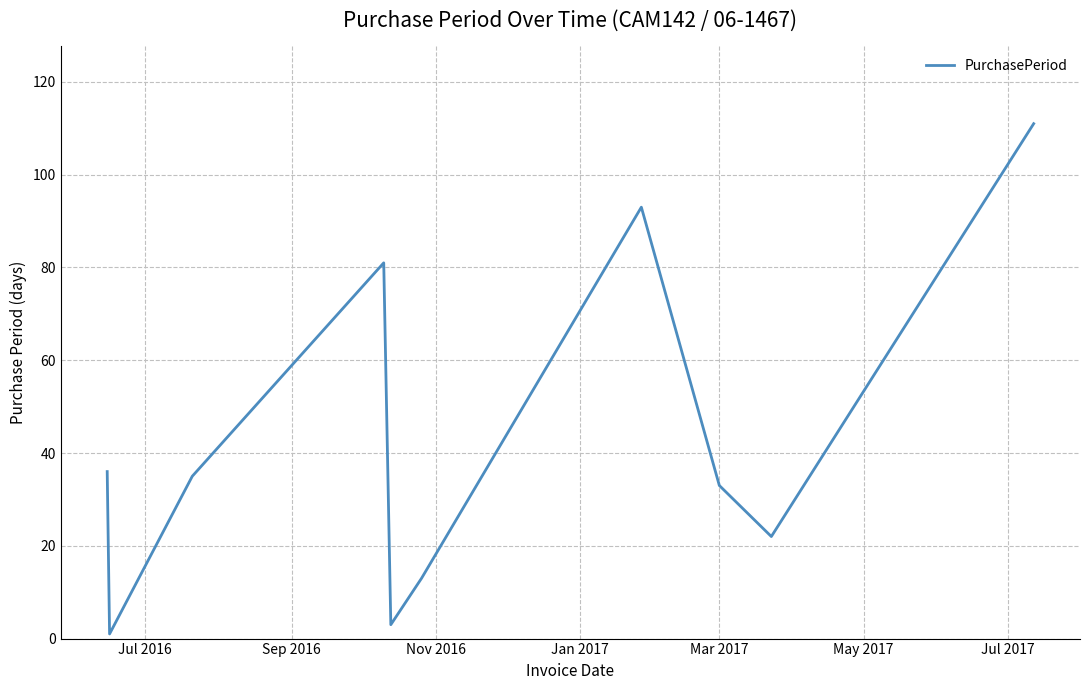

Reading right to left, list all the values displayed in this chart.

111	22	33	93	13	3	81	35	1	36